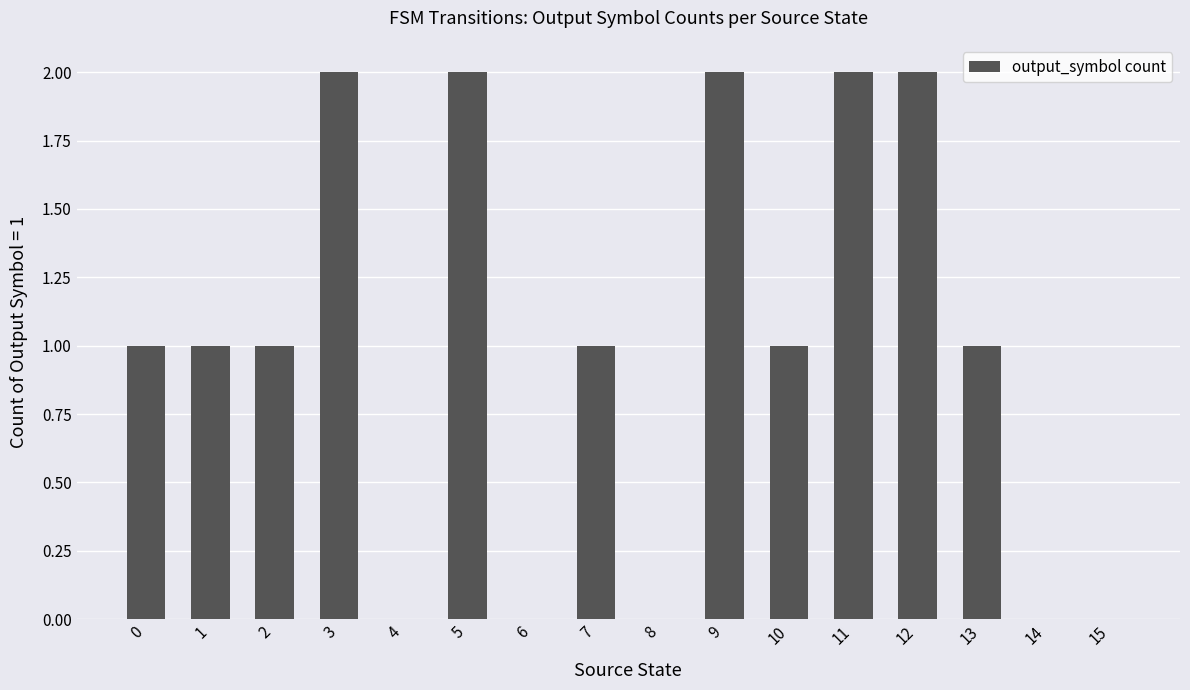

Reading left to right, extract all data points from this chart.

1	1	1	2	0	2	0	1	0	2	1	2	2	1	0	0